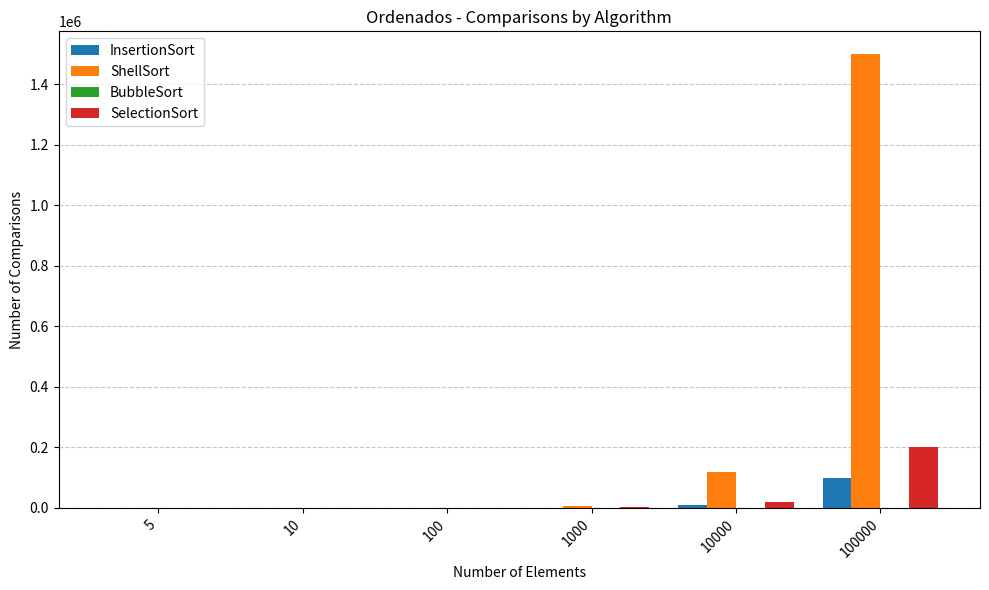

What is the highest value of the ShellSort series?

1500006